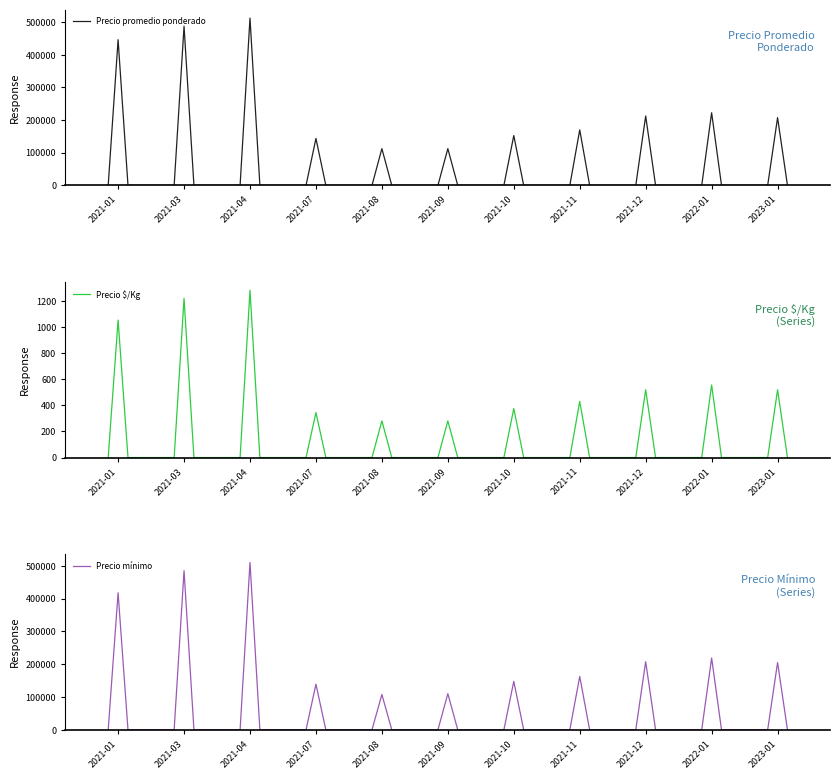

True or false: Precio $/Kg and Precio mínimo cross at least once.

False